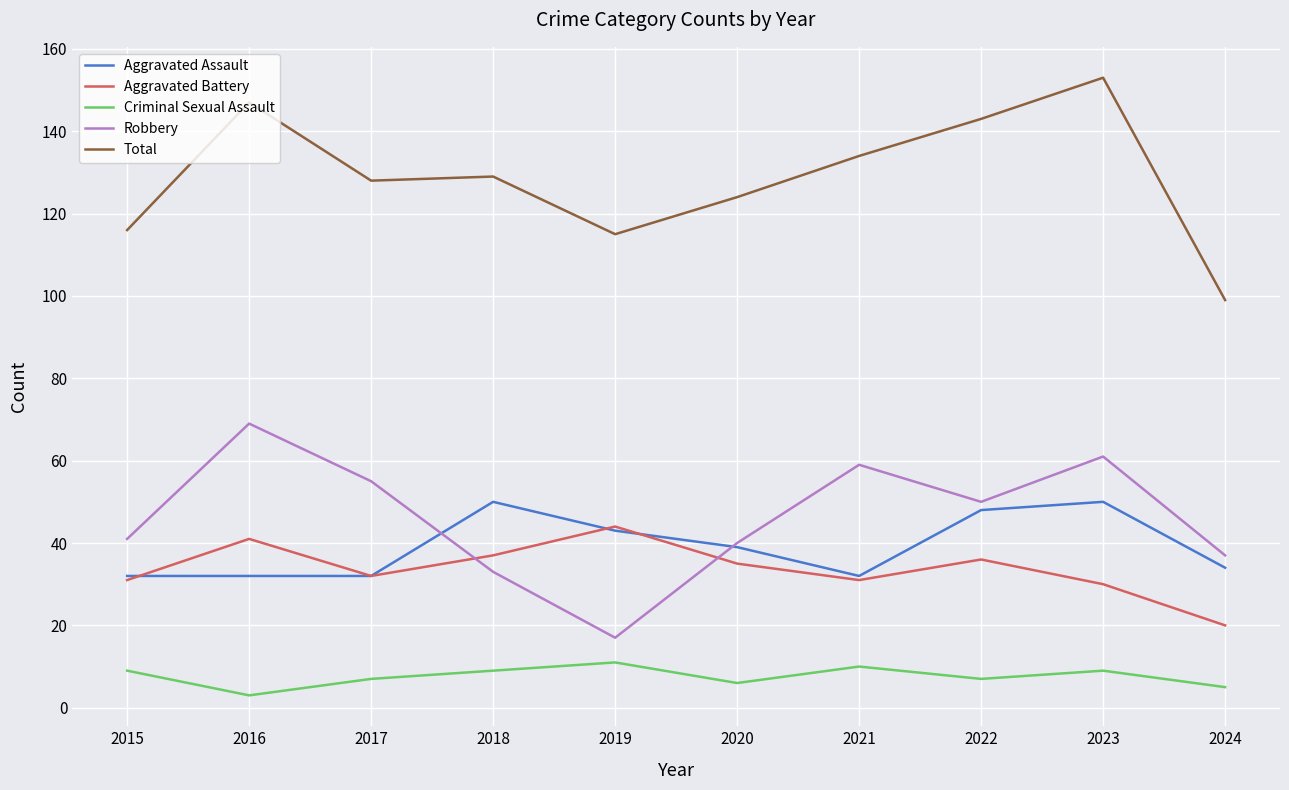

At which category does Aggravated Battery reach its first local peak?

2016